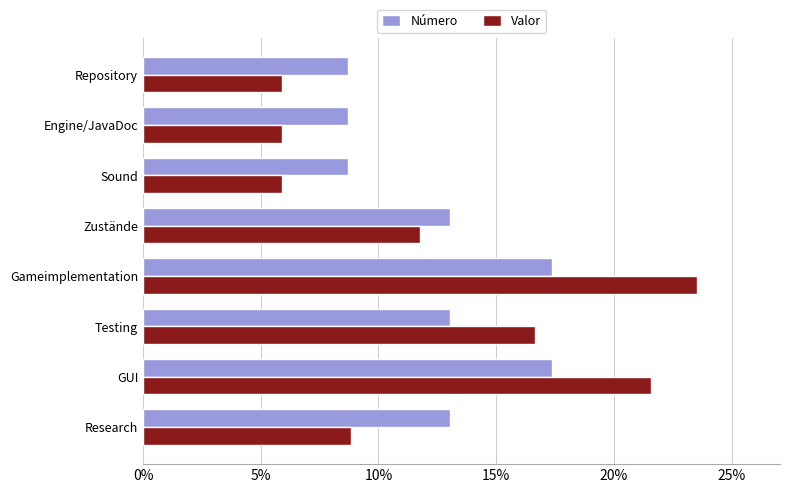

What is the sum of all Número values?

1.0